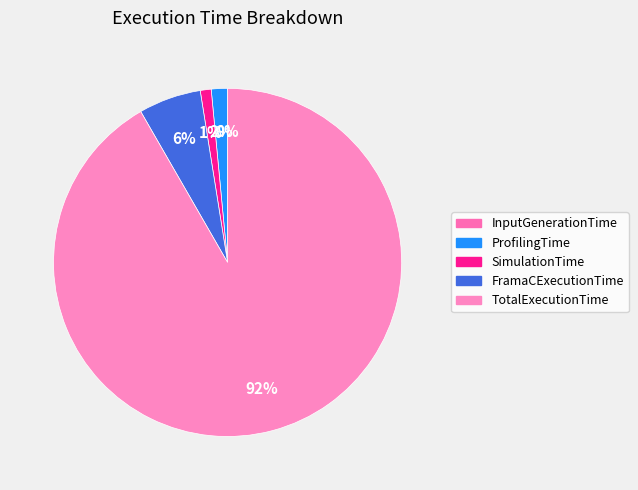

To the nearest percent, what is the difference between the TotalExecutionTime and ProfilingTime slice percentages?

90%